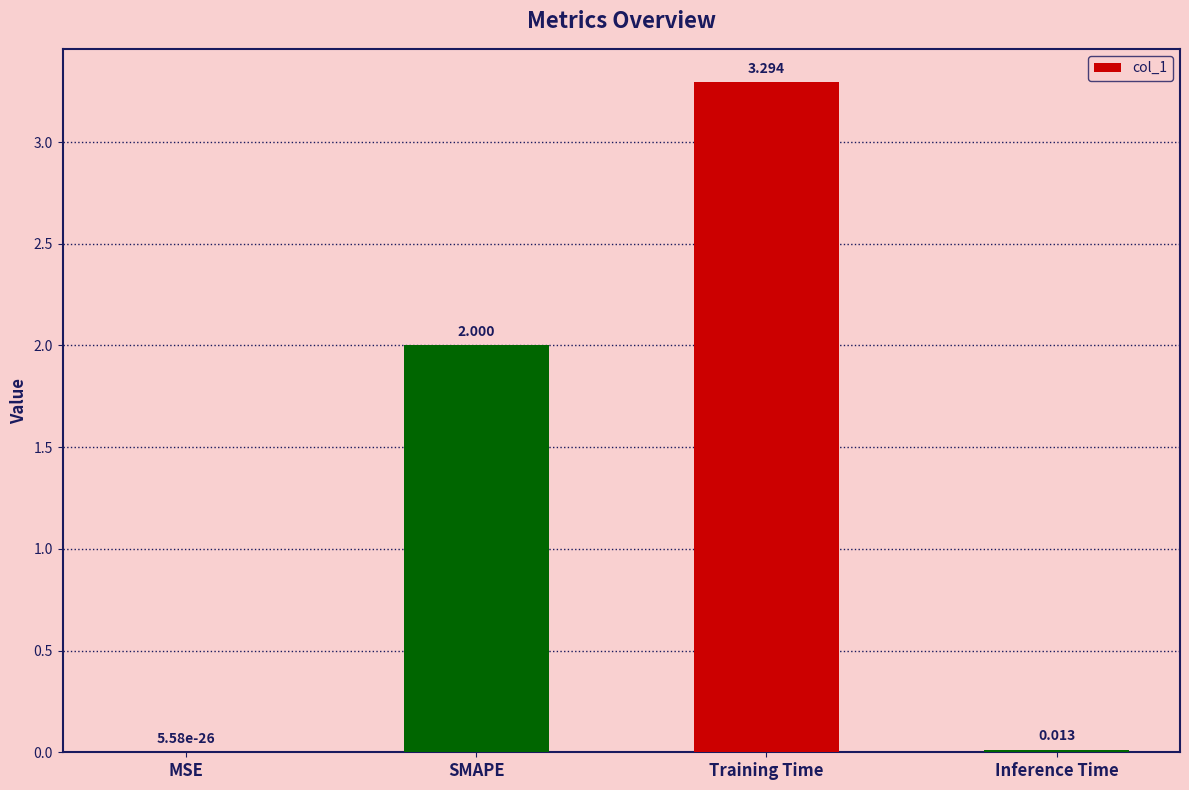

At which category does the chart reach its peak across all series?

Training Time